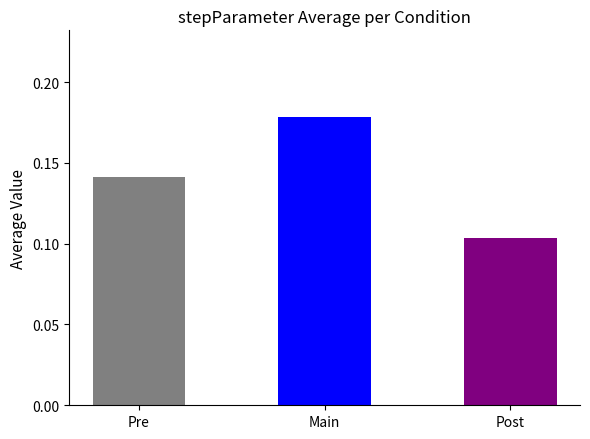

At which label is the value closest to 0?

Post